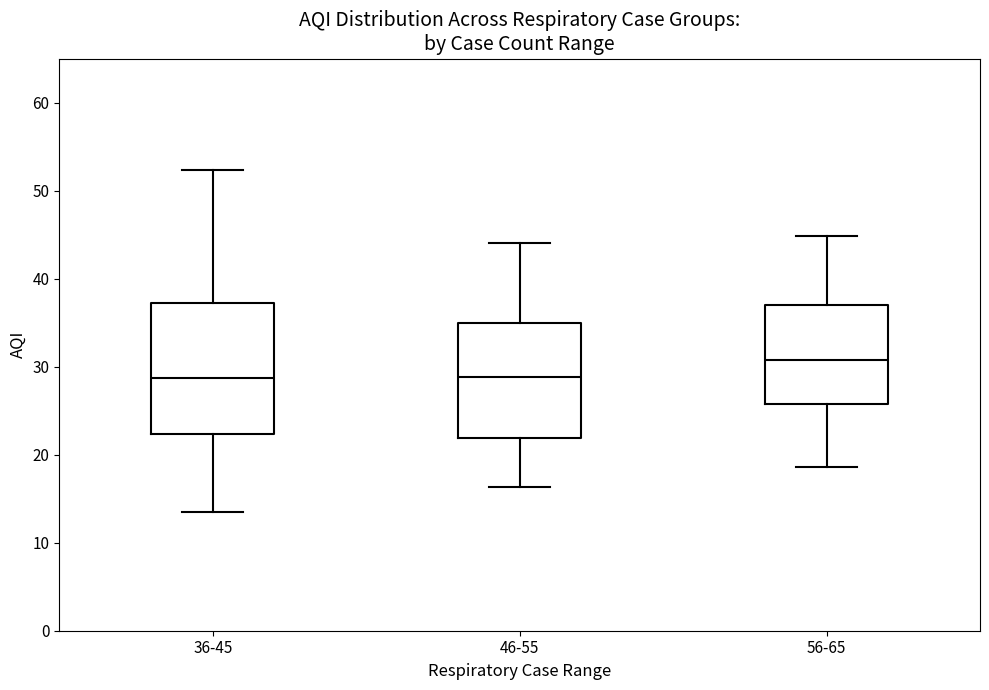

Reading left to right, read every box against the y-axis: the position of its median line, the range the box covers, and the ends of its whiskers. The values are not printed on the chart, so give them approximately, as read against the axis.

36-45: median 29, box 22 to 37, whiskers 14 to 52
46-55: median 29, box 22 to 35, whiskers 16 to 44
56-65: median 31, box 26 to 37, whiskers 19 to 45